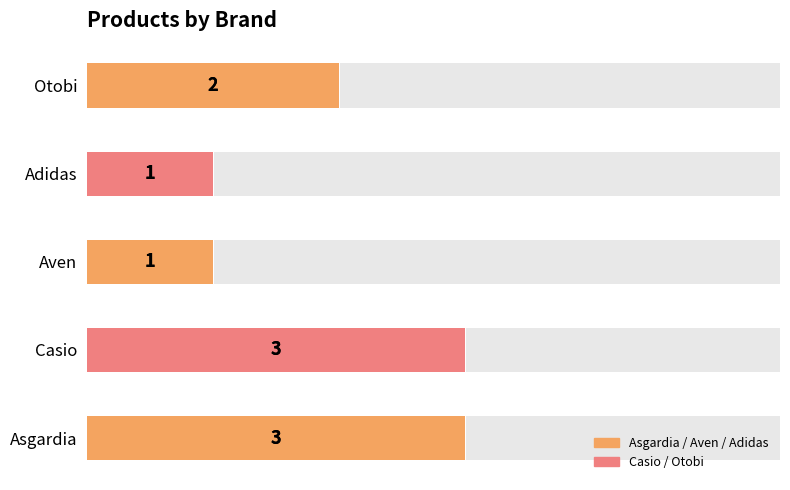

Does the chart contain any negative values?

No